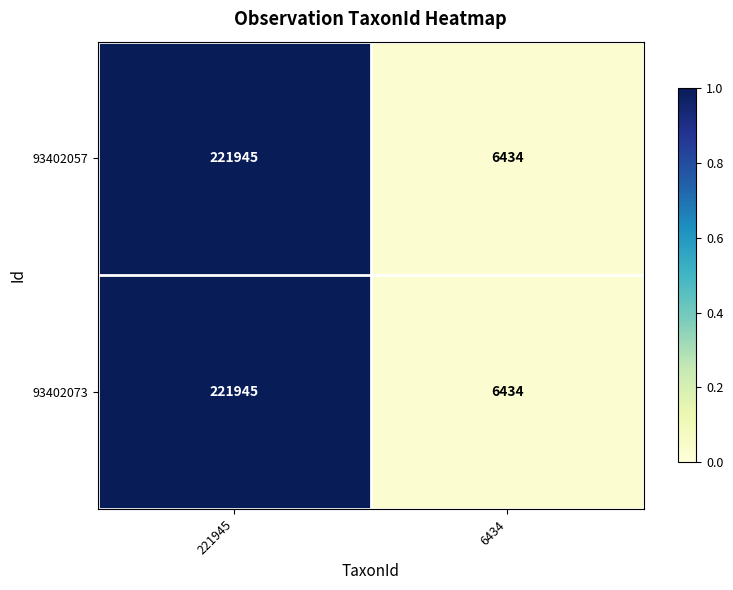

Count the number of categories in the chart.

2